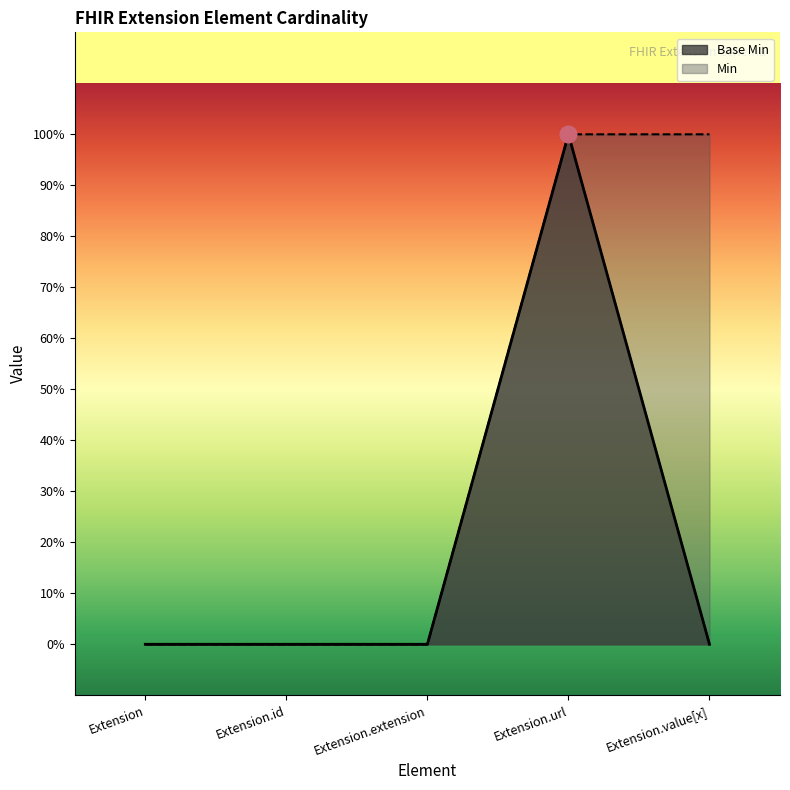

How many interior local peaks (higher than both neighbors) does the data have?

1